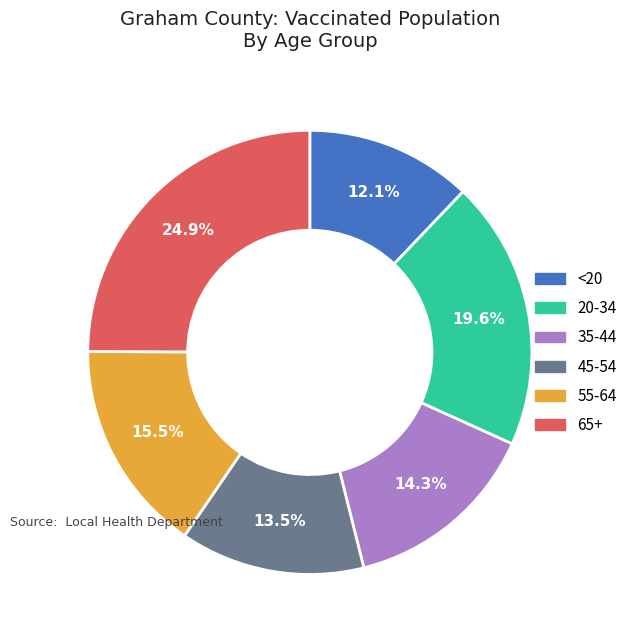

To the nearest percent, what is the average slice percentage?

17%